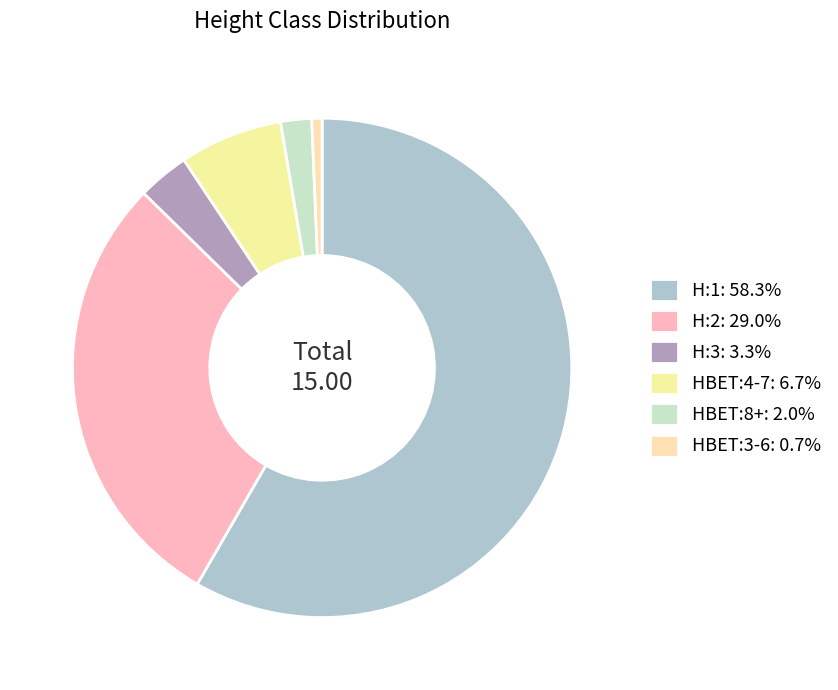

How many segments does this pie chart have?

6